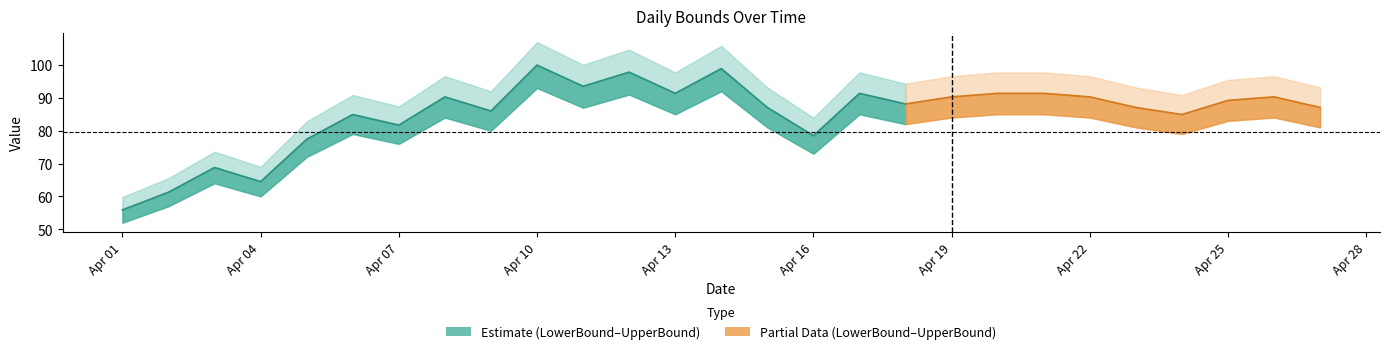

Between 2020-04-11 and 2020-04-19, which is larger?

2020-04-11